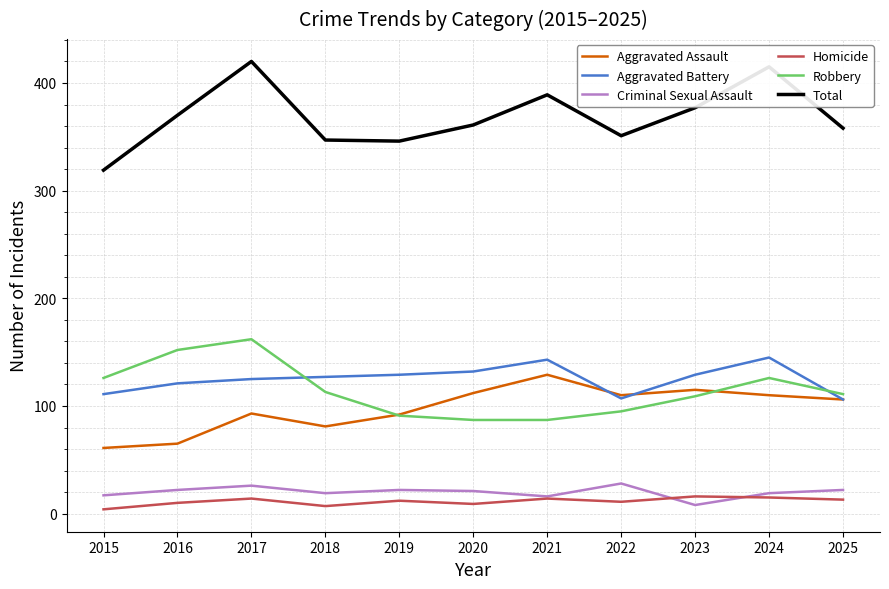

Which category has the highest value in the Aggravated Assault series?

2021